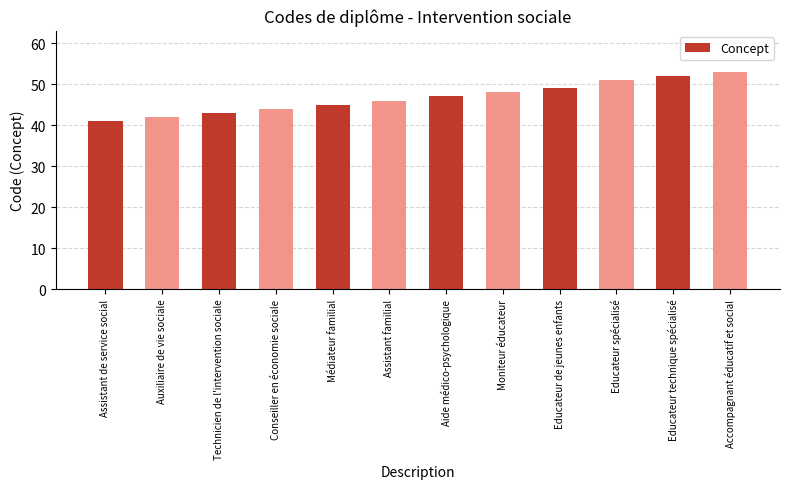

Which has a higher value, Accompagnant éducatif et social or Educateur de jeunes enfants?

Accompagnant éducatif et social